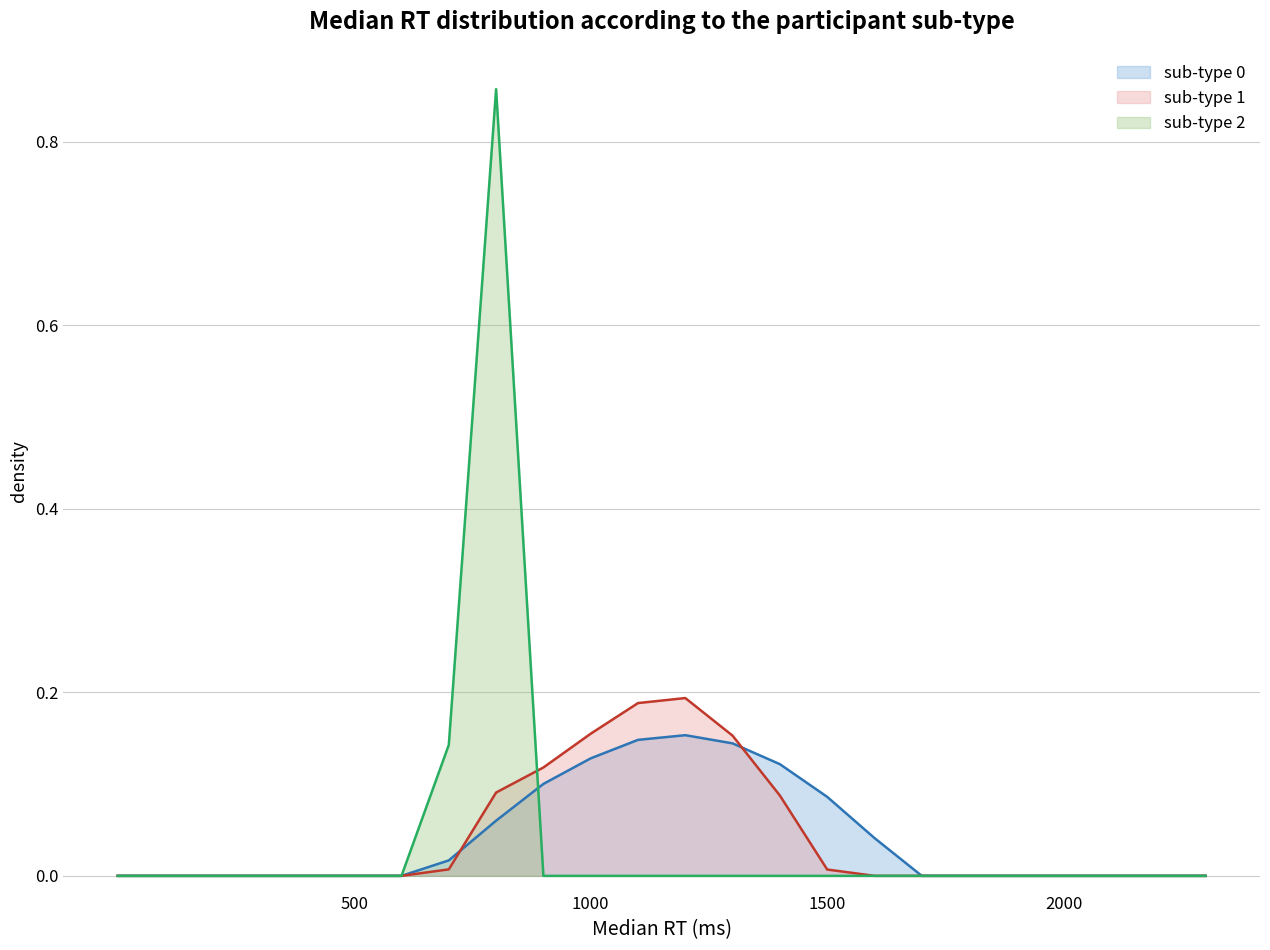

Which label corresponds to the largest value in the chart?

8